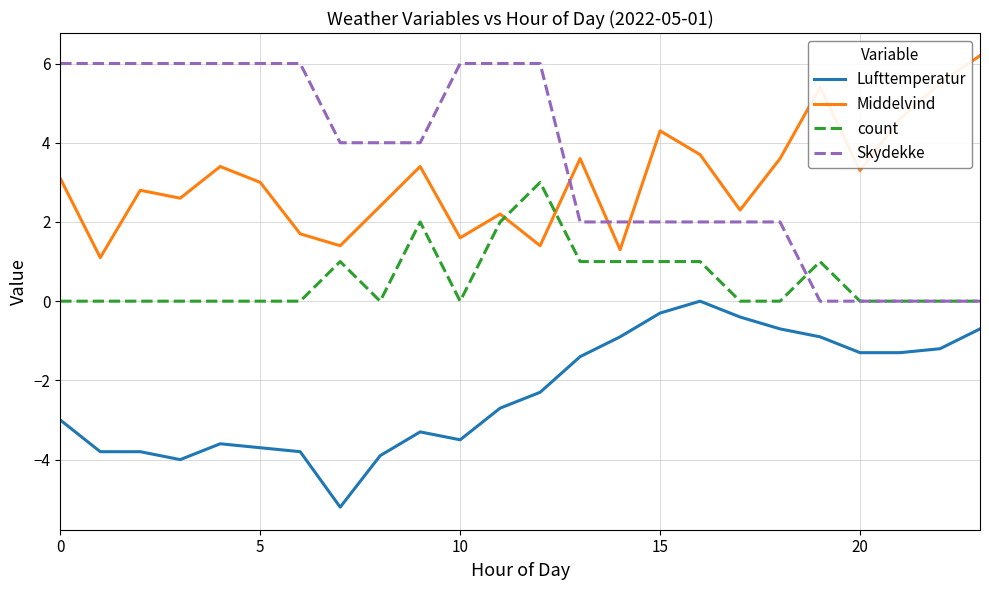

In Middelvind, how many points are higher than both neighbors (excluding endpoints)?

7